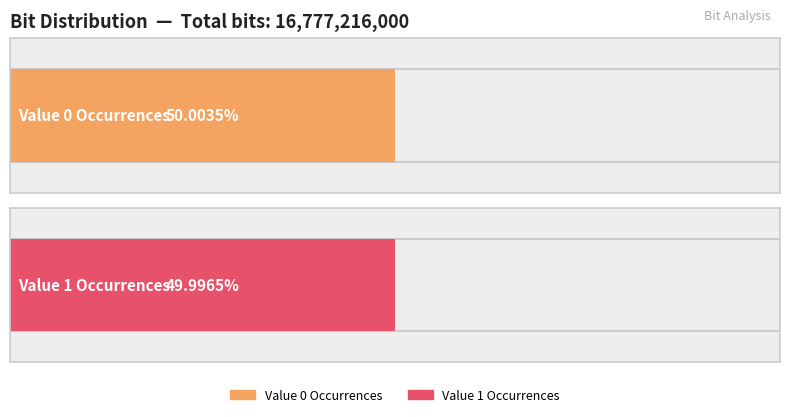

Approximately how many times larger is the value at 0 compared to 1?

1.0